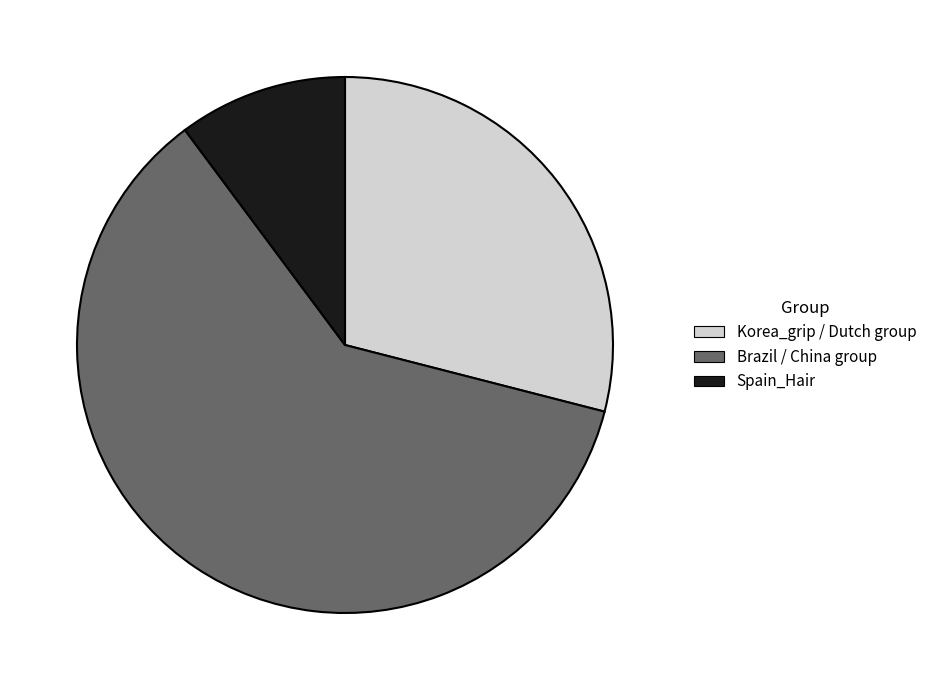

Is there a majority slice in this chart?

Yes